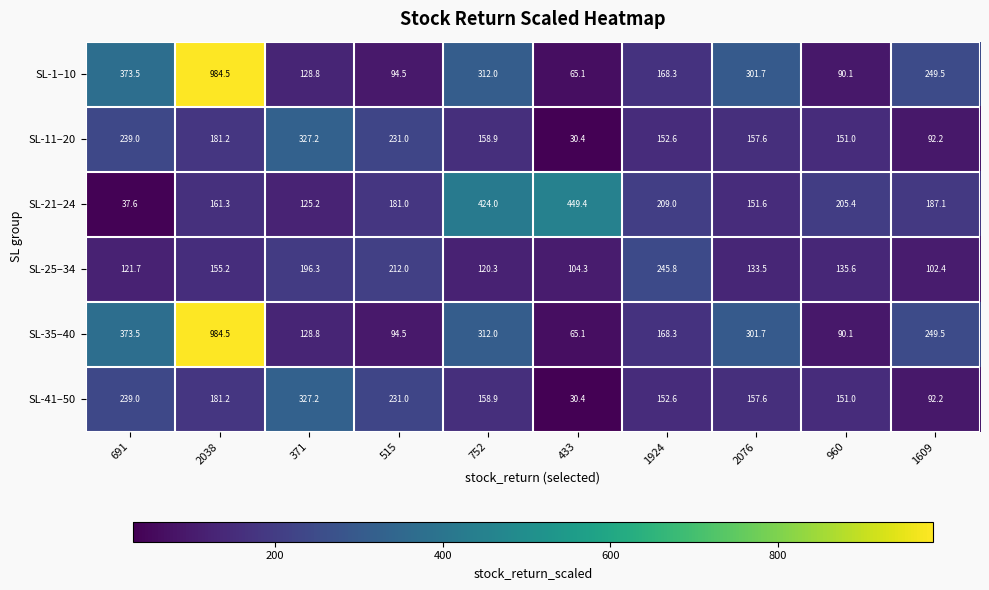

Rank the categories by SL-35–40 value from highest to lowest.

2038, 691, 752, 2076, 1609, 1924, 371, 515, 960, 433